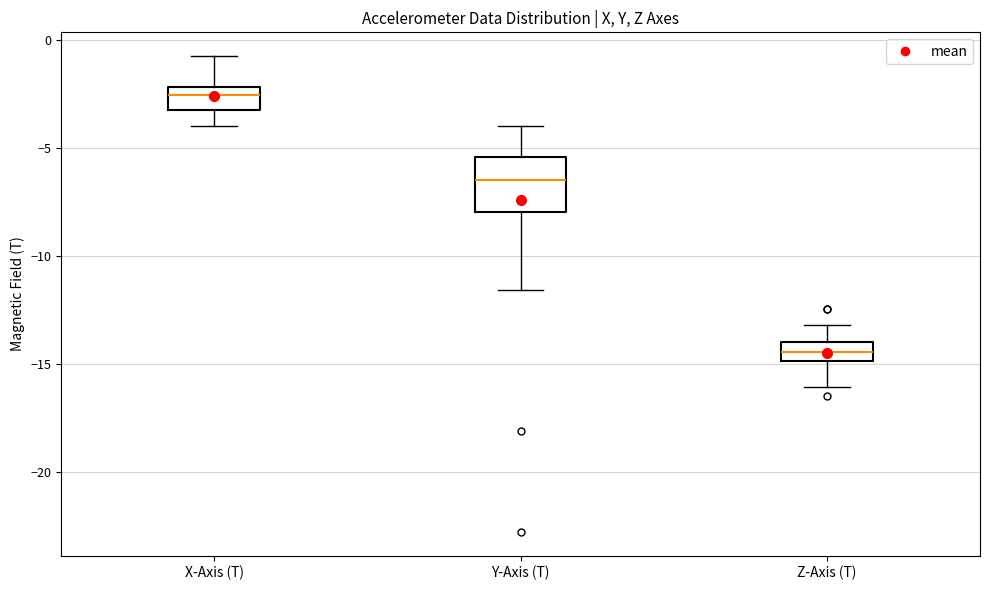

Where is the upper edge of the box for Z-Axis (T) on the y-axis? The values are not printed on the chart, so give them approximately, as read against the axis.

-14.0